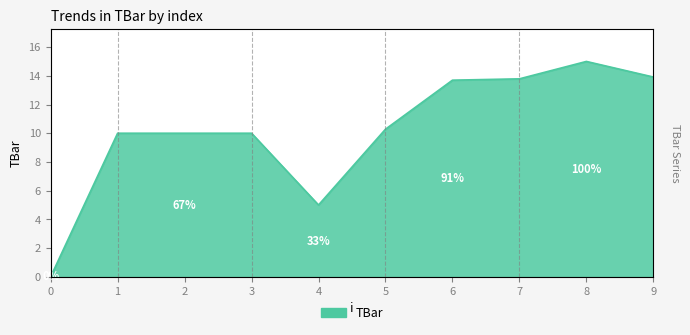

Reading left to right, what are all the values shown in this chart?

0.0	10.0	10.0	10.0	5.0	10.3	13.7	13.8	15.0	13.9